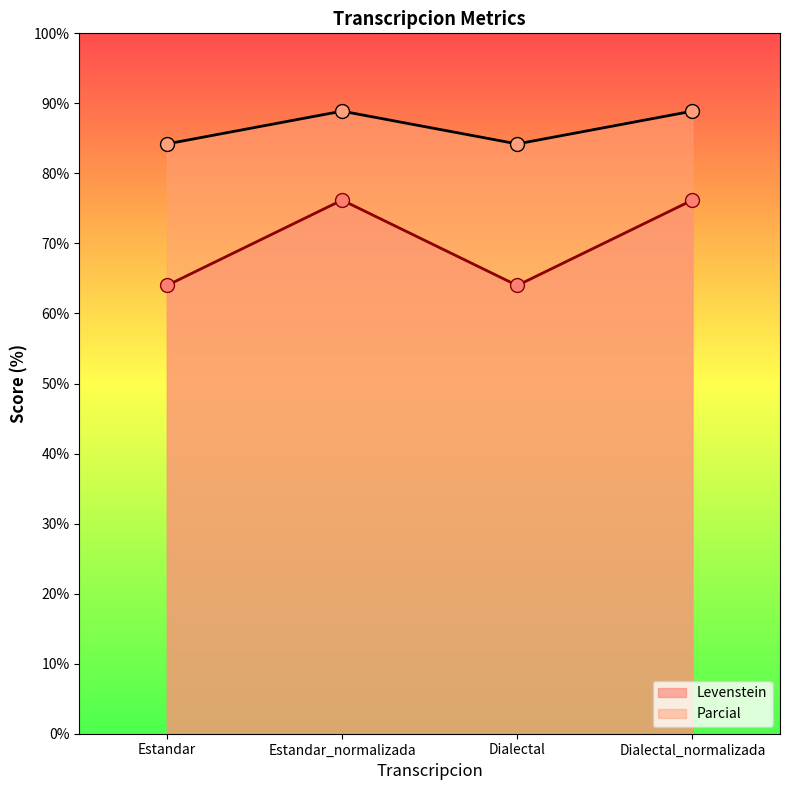

Which series has the largest range (max minus min)?

Levenstein